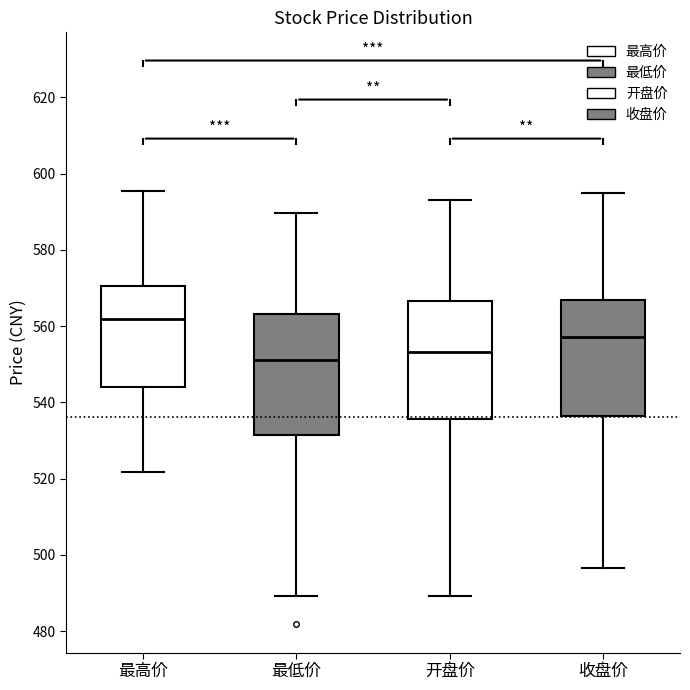

Which box has the highest median line?

最高价